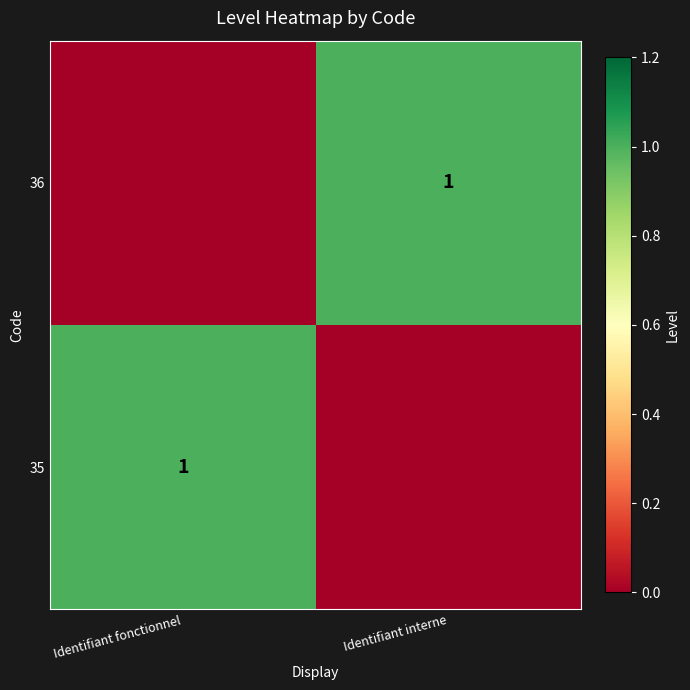

The value of 36 at Identifiant interne is 1. True or false?

True